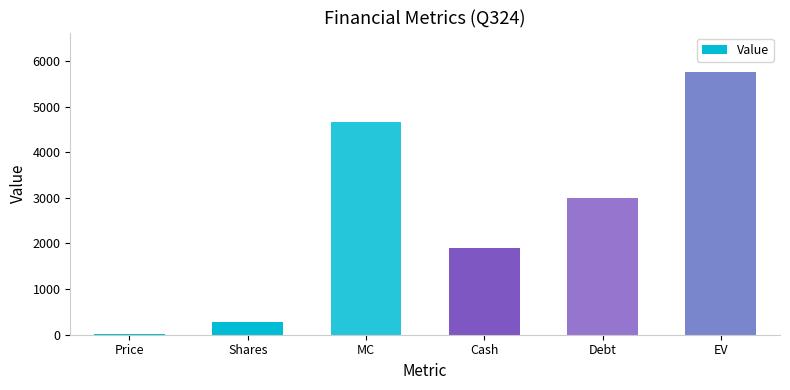

Reading left to right, list all the values displayed in this chart.

16.8	277.4	4668.2	1908.0	2999.0	5759.2